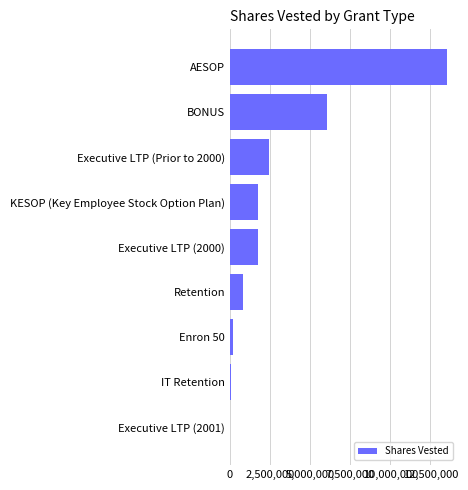

Is it true that the value at BONUS is 6040184?

True